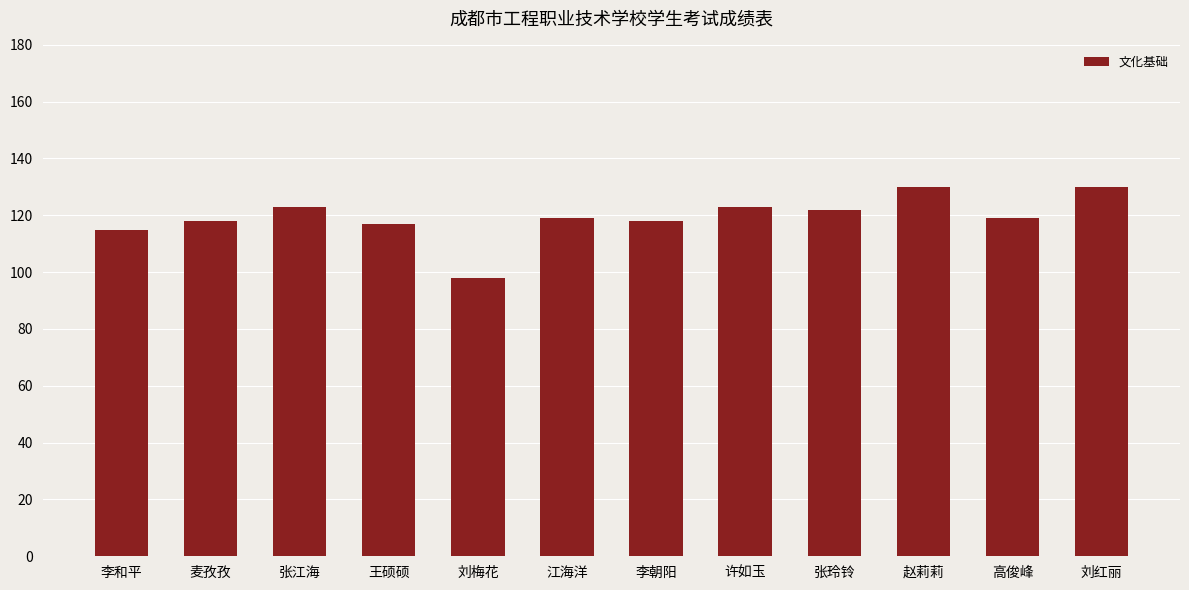

What is the difference between the maximum and minimum values?

32